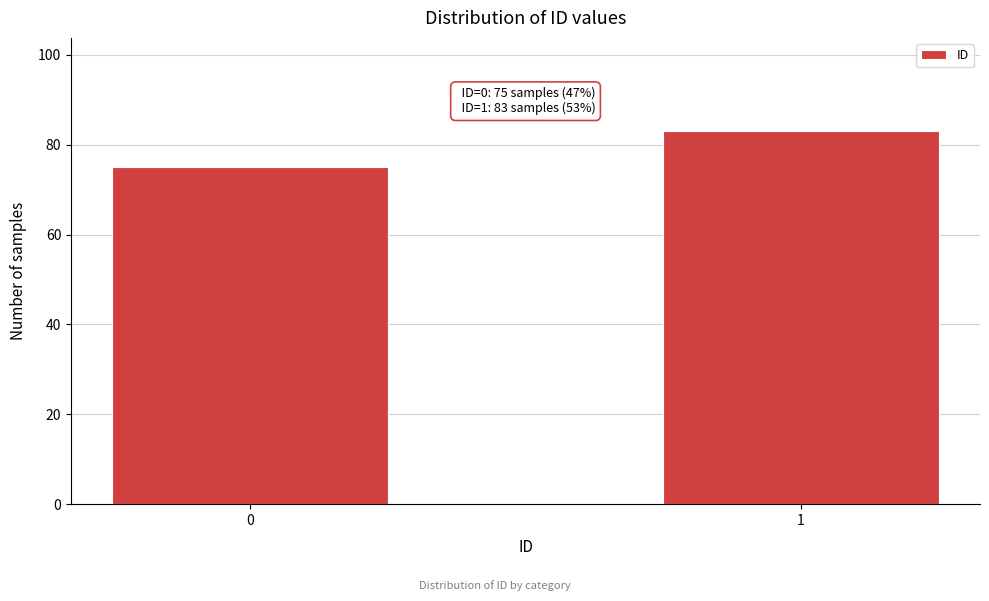

Reading right to left, extract all data points from this chart.

1=83	0=75